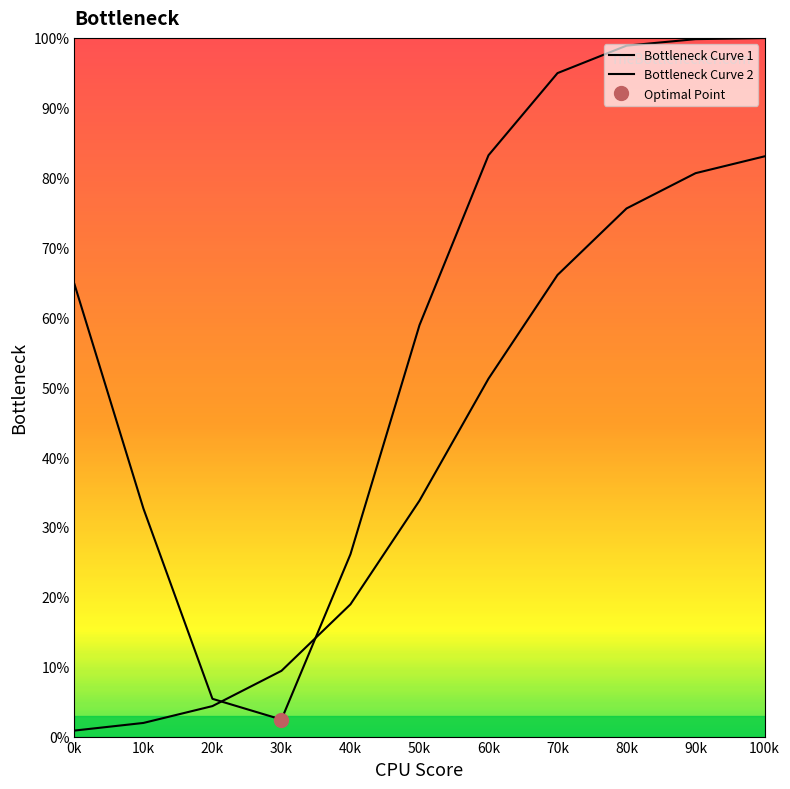

What is the spread (max minus min) of values at 20k?

1.0